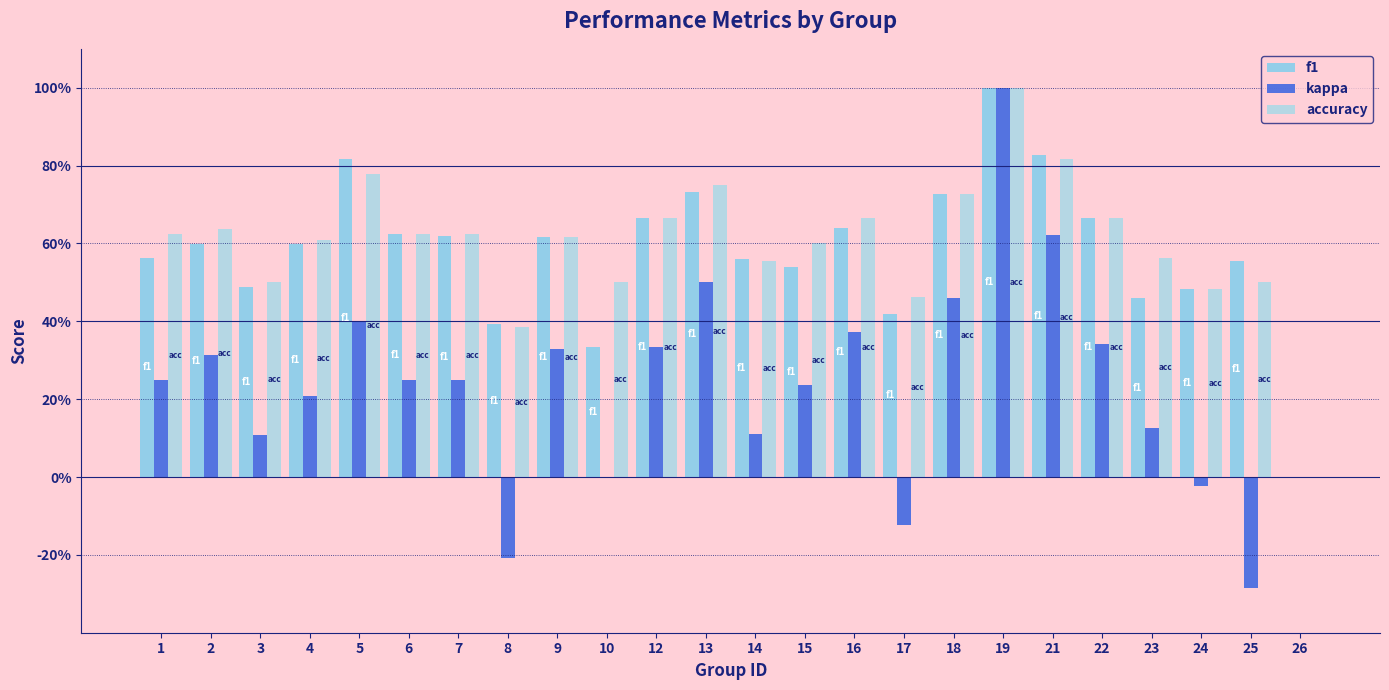

Are the bars horizontal?

No